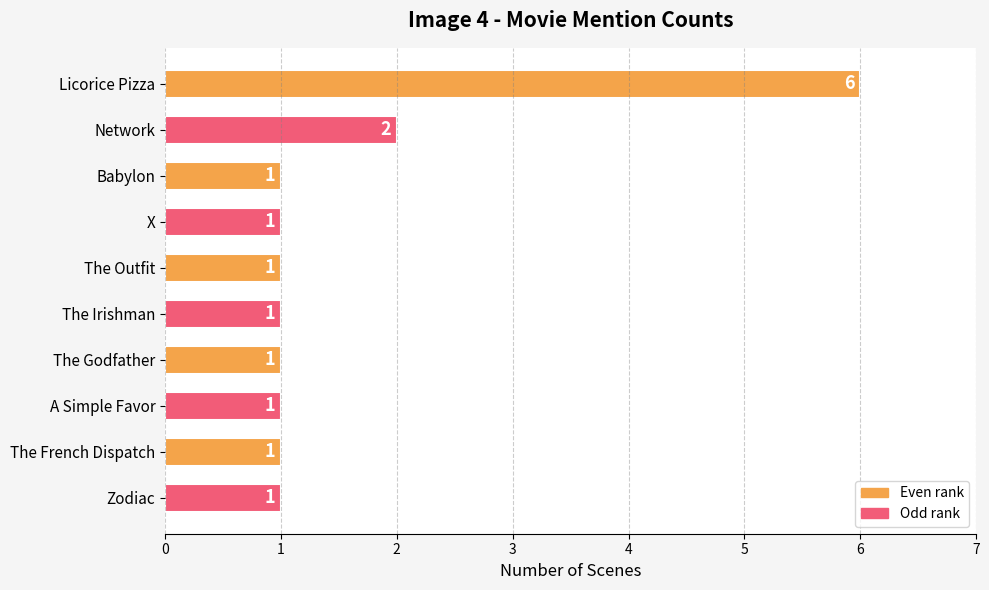

Where is the data nearest to the value 3?

Network